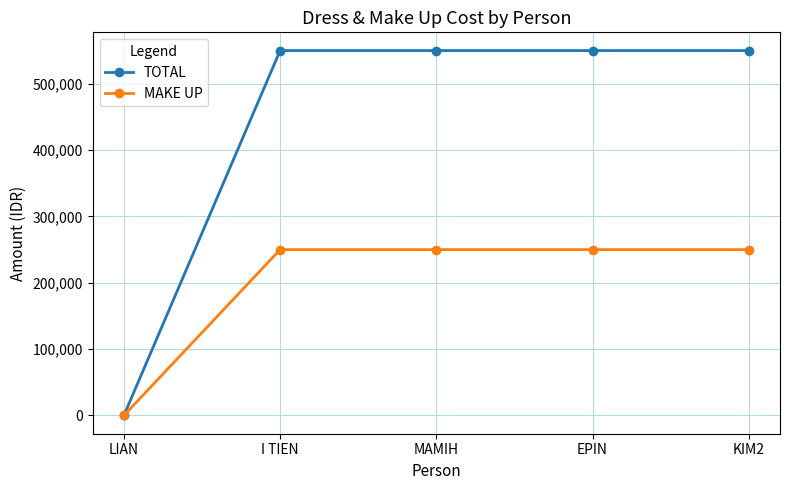

Between LIAN and KIM2, which series saw the biggest shift?

TOTAL